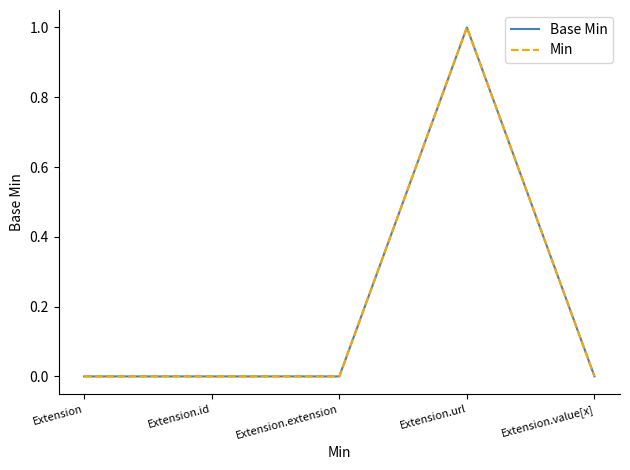

Count the Min values in the range 0 to 1.

5